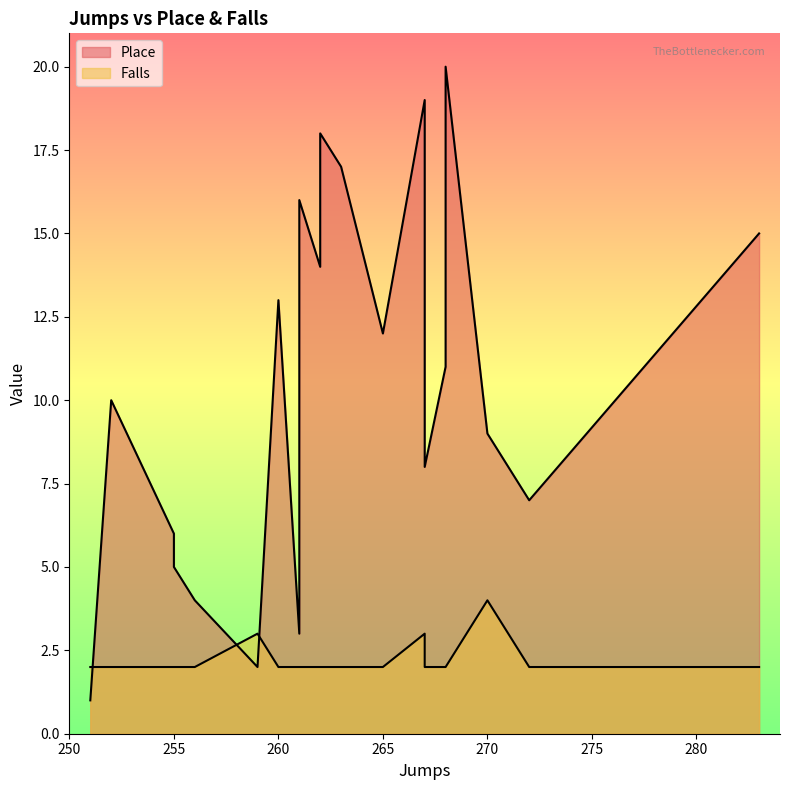

What is the total value across all series at 265?

14